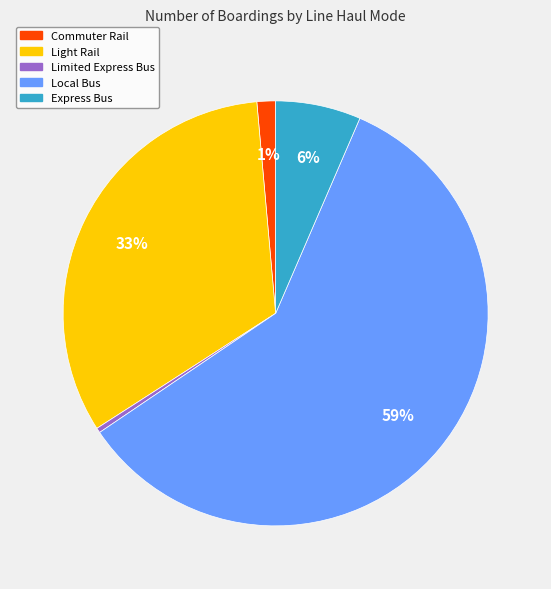

Which has a higher value, Local Bus or Express Bus?

Local Bus